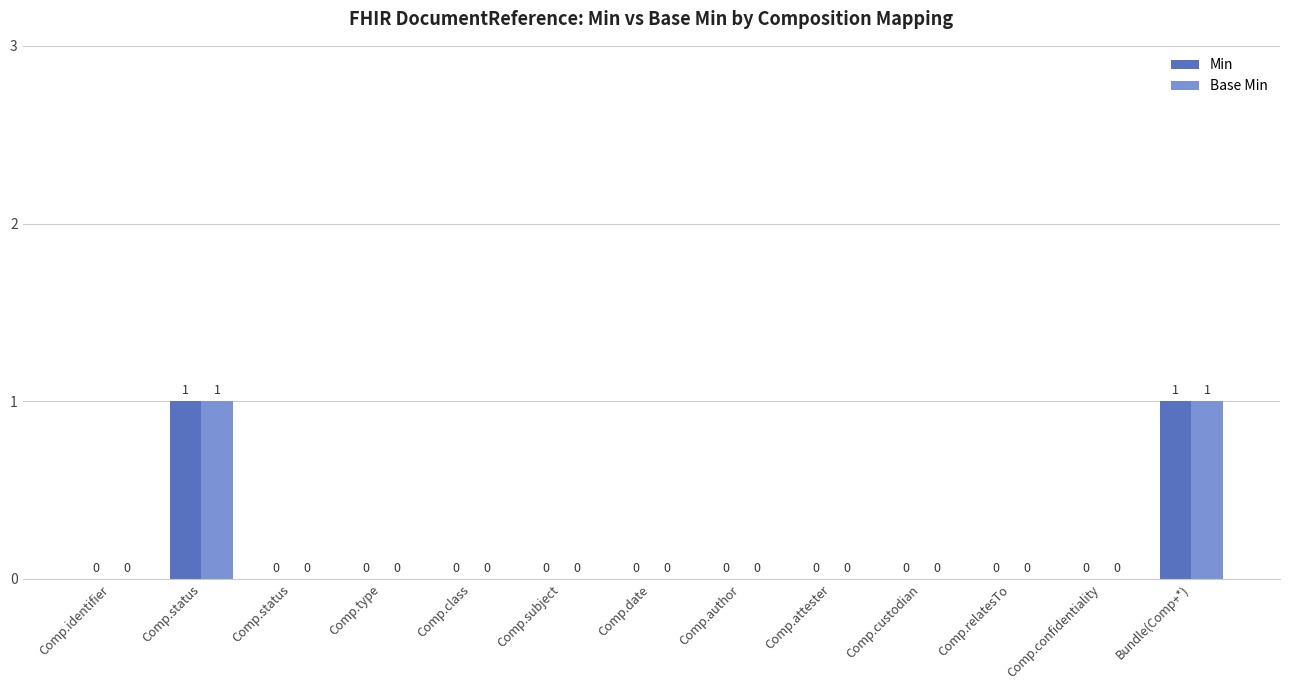

How many series are shown in this chart?

2